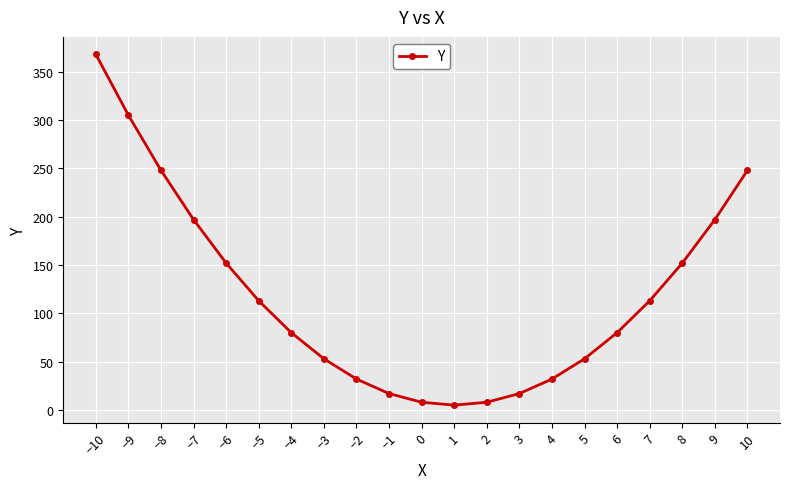

Reading left to right, list all the values displayed in this chart.

368	305	248	197	152	113	80	53	32	17	8	5	8	17	32	53	80	113	152	197	248